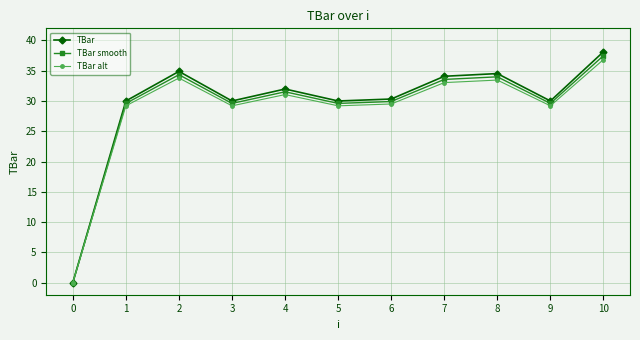

Rank the series by their average value, from lowest to highest.

TBar alt, TBar smooth, TBar